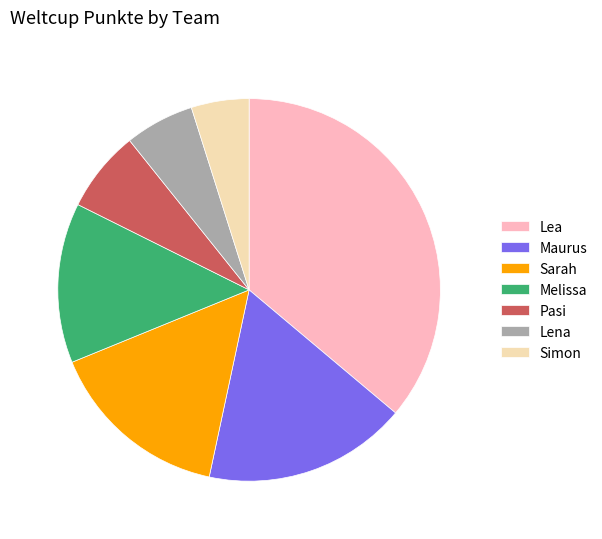

Is the sum of Pasi and Lena greater than half?

No